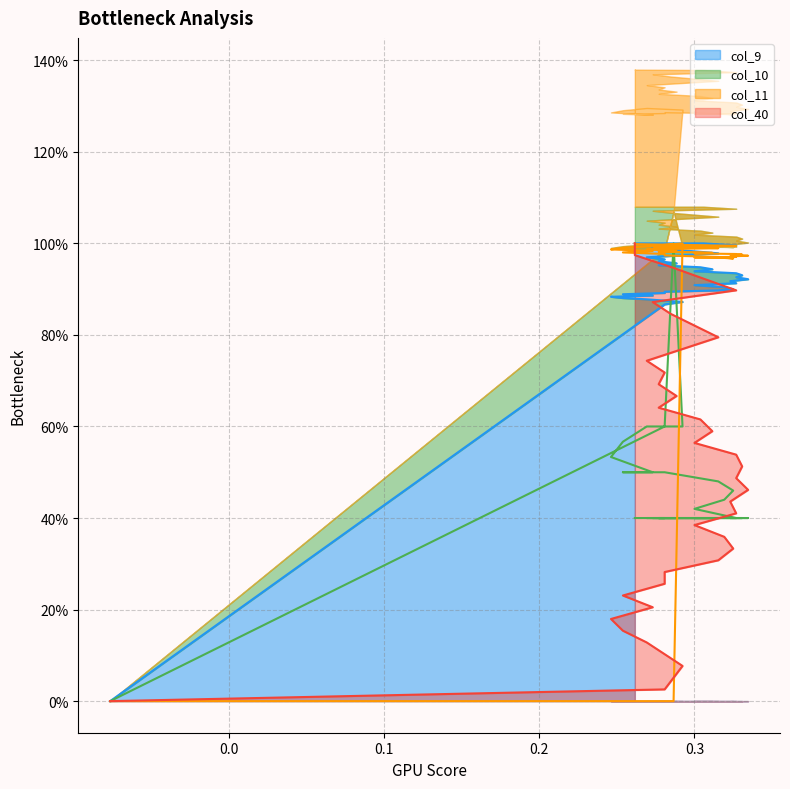

What are all the series names shown in the legend?

col_40, col_9, col_10, col_11